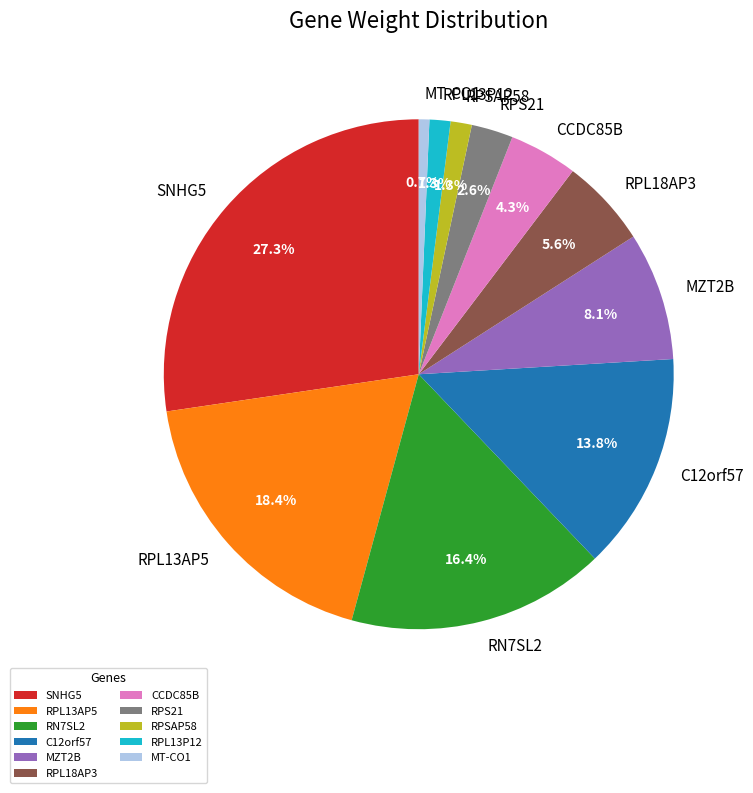

How many slices are in this pie chart?

11